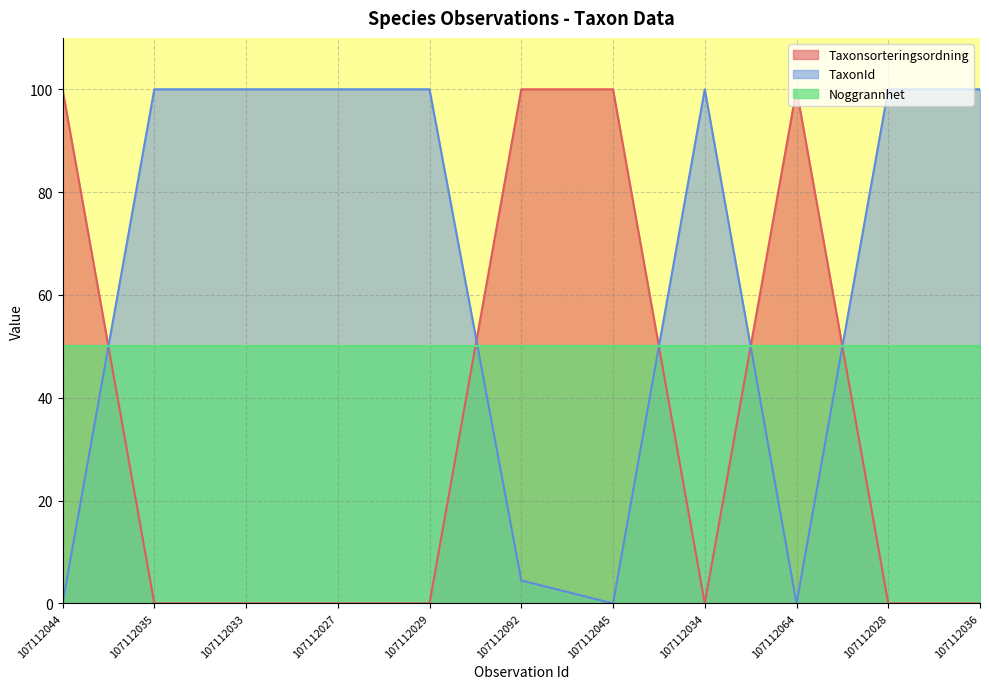

Rank the series by their average value, from highest to lowest.

TaxonId, Noggrannhet, Taxonsorteringsordning